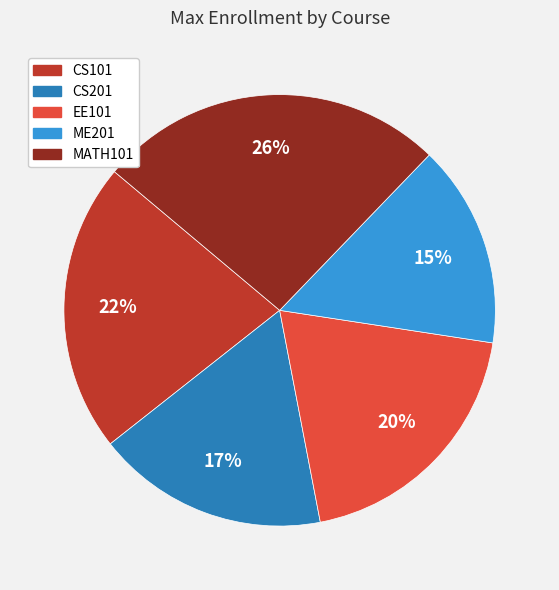

Rank the categories by value from highest to lowest.

MATH101, CS101, EE101, CS201, ME201